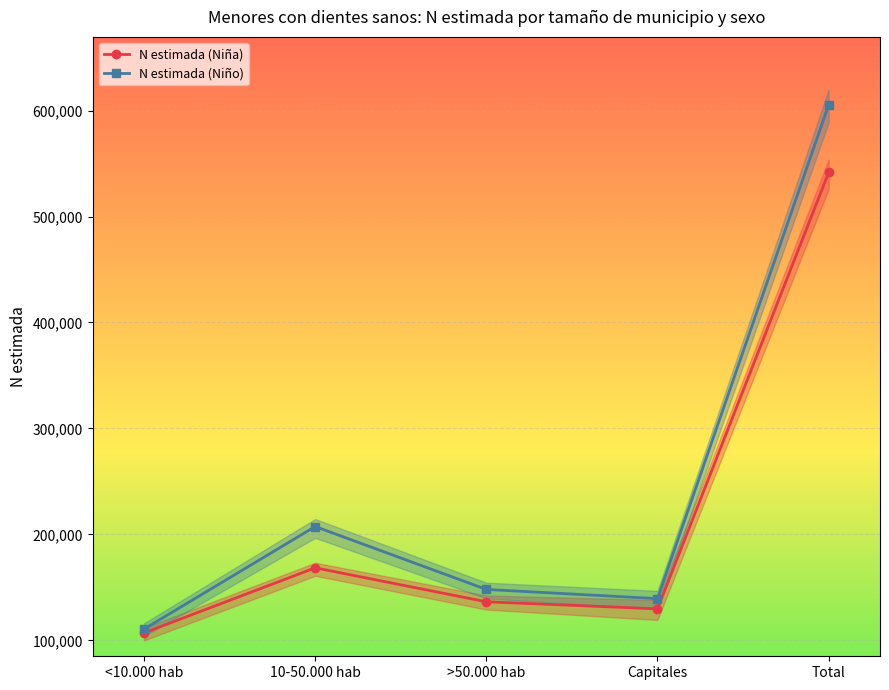

Between Capitales and Total, which series saw the biggest shift?

N estimada (Niño)